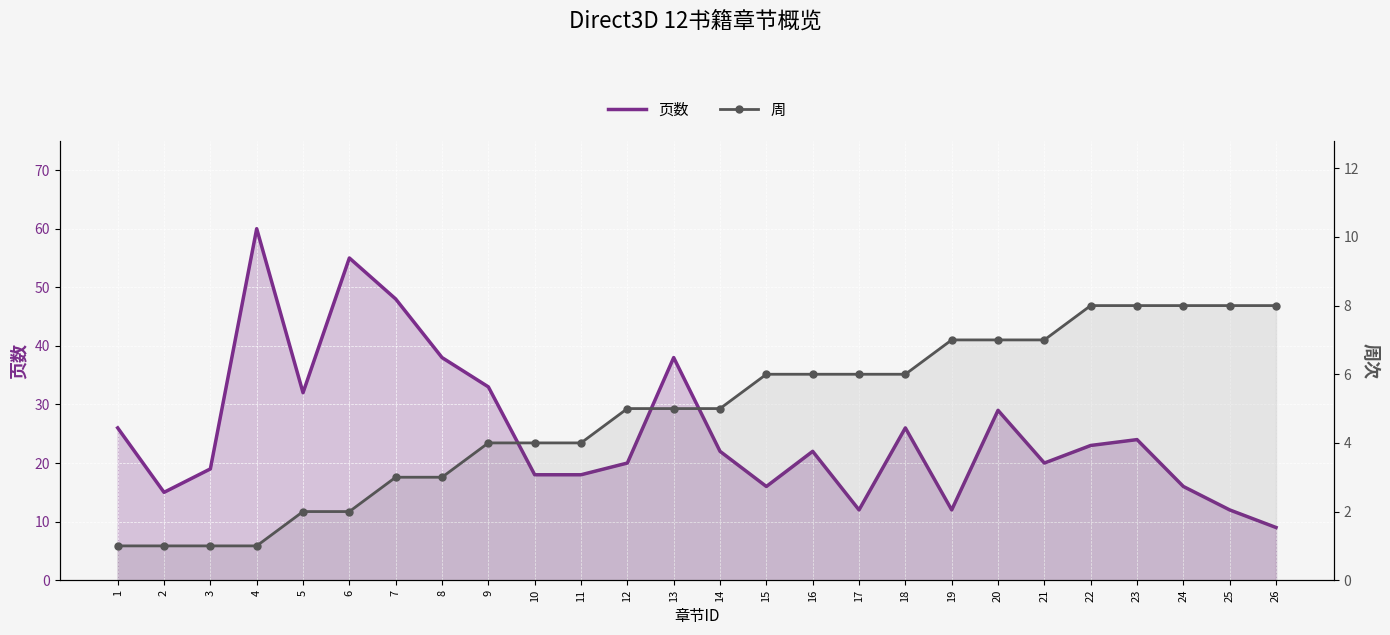

At how many categories does at least one series exceed 10?

25